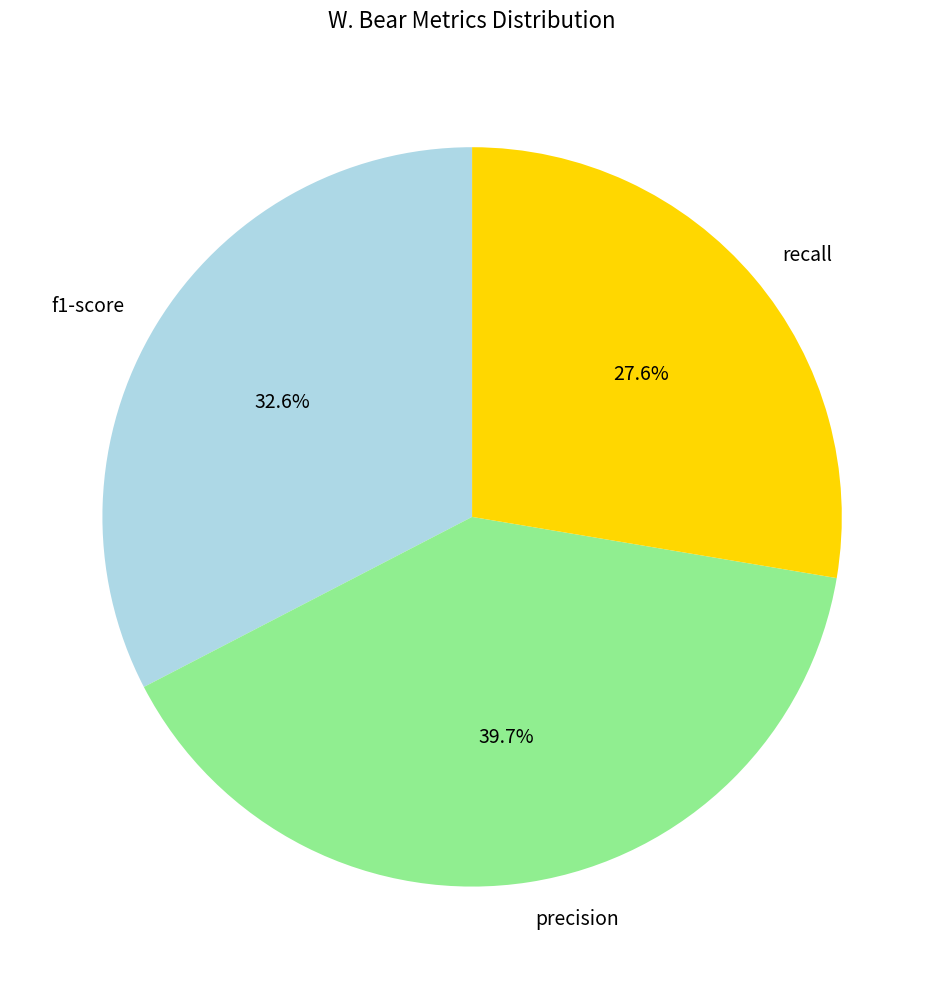

What percentage is NOT represented by recall?

72.4%